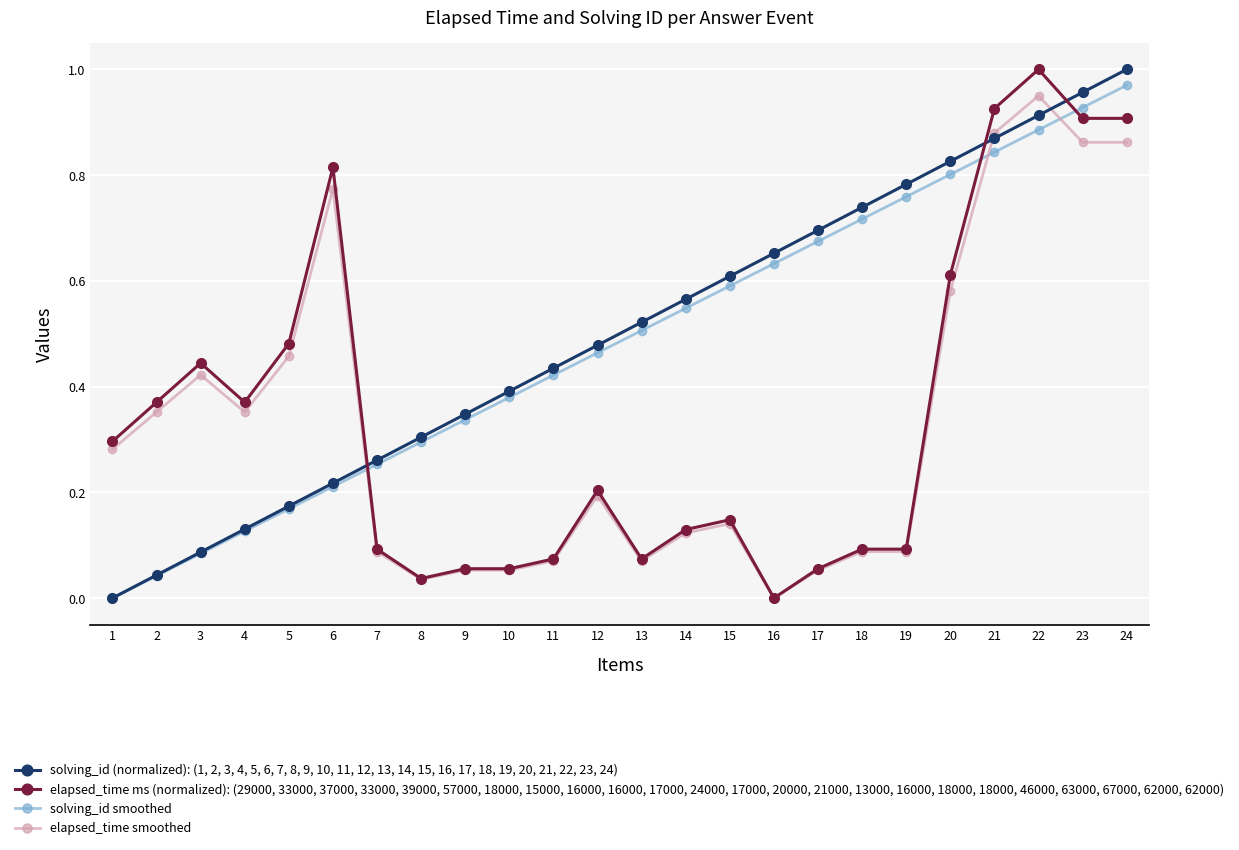

At 20, list the series in order from smallest to largest.

elapsed_time smoothed, elapsed_time ms (normalized): (29000, 33000, 37000, 33000, 39000, 57000, 18000, 15000, 16000, 16000, 17000, 24000, 17000, 20000, 21000, 13000, 16000, 18000, 18000, 46000, 63000, 67000, 62000, 62000), solving_id smoothed, solving_id (normalized): (1, 2, 3, 4, 5, 6, 7, 8, 9, 10, 11, 12, 13, 14, 15, 16, 17, 18, 19, 20, 21, 22, 23, 24)